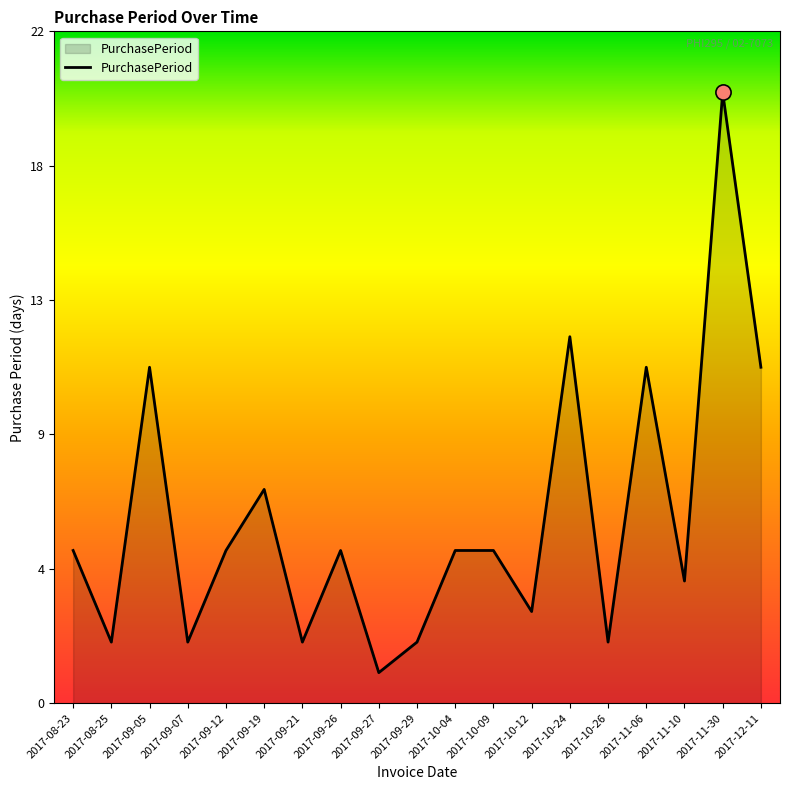

What is the change in value from 2017-09-07 to 2017-09-19?

+5